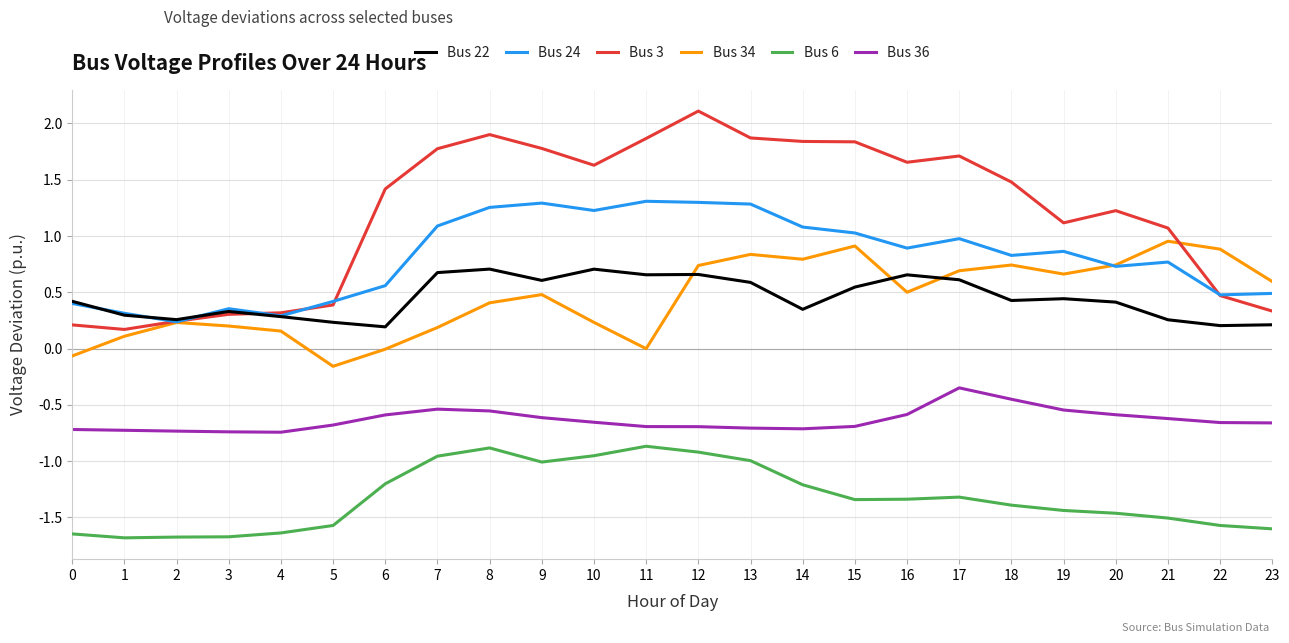

What is the sum of the Bus 3 values at 8 and 16?

3.6